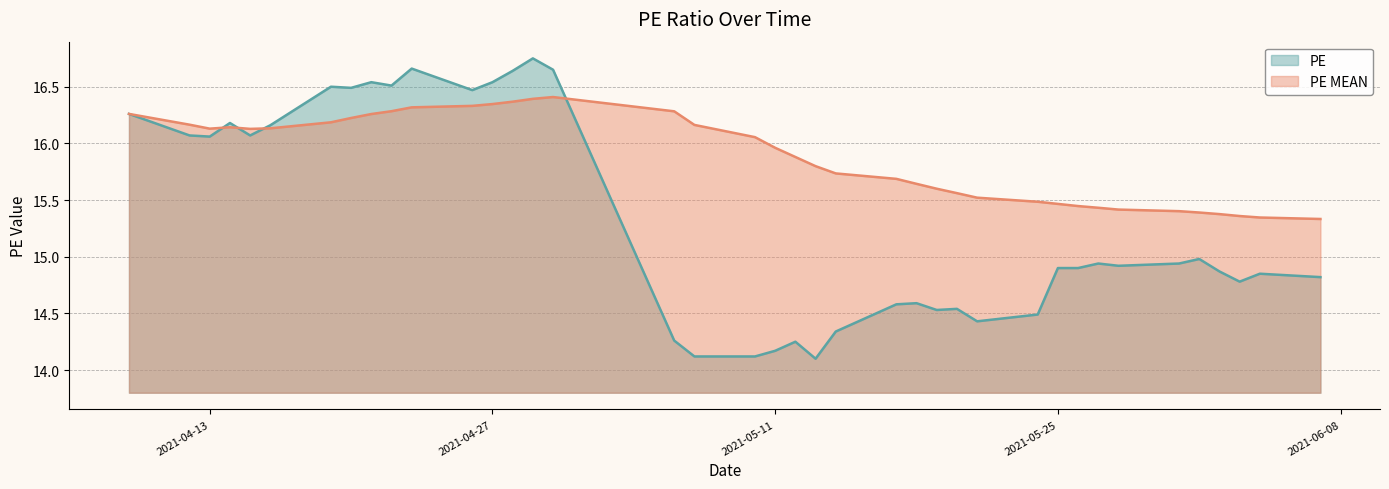

At 2021-06-04, list the series in order from largest to smallest.

PE MEAN, PE